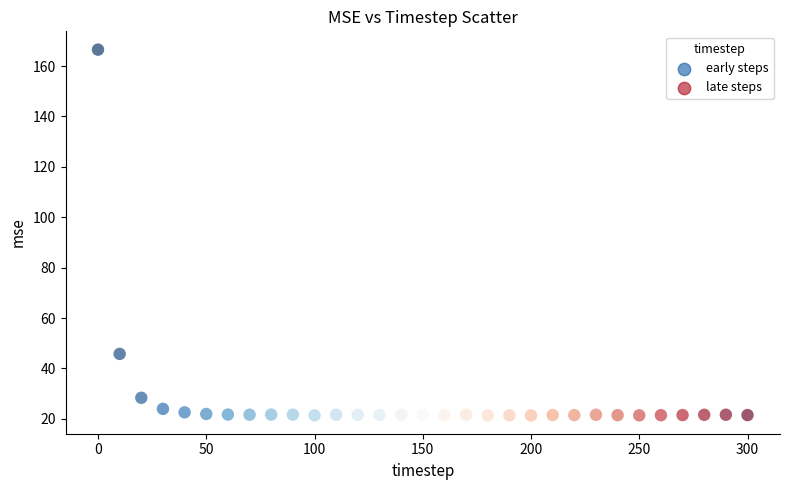

What is the range of X values (max minus min)?

300.0